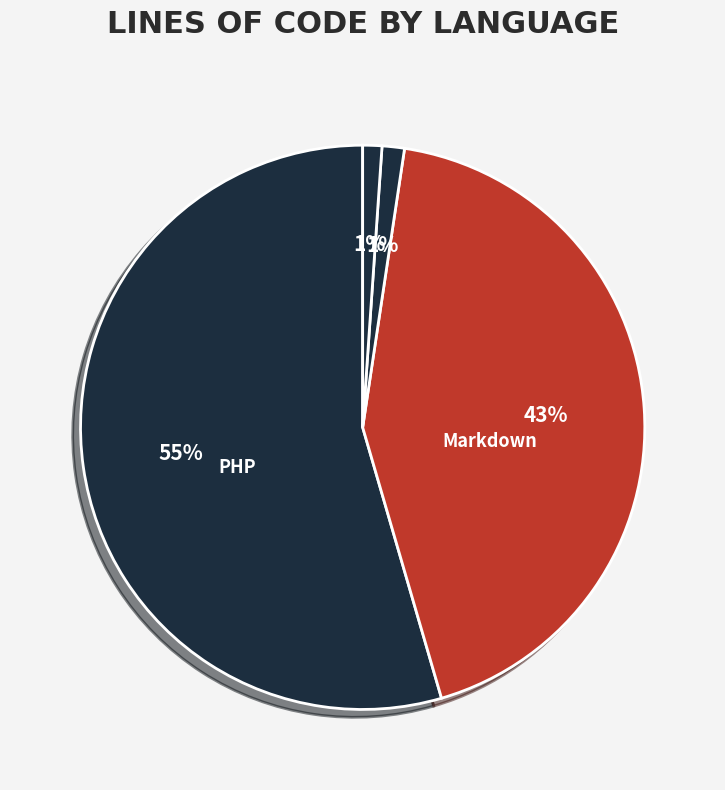

How many segments does this pie chart have?

4